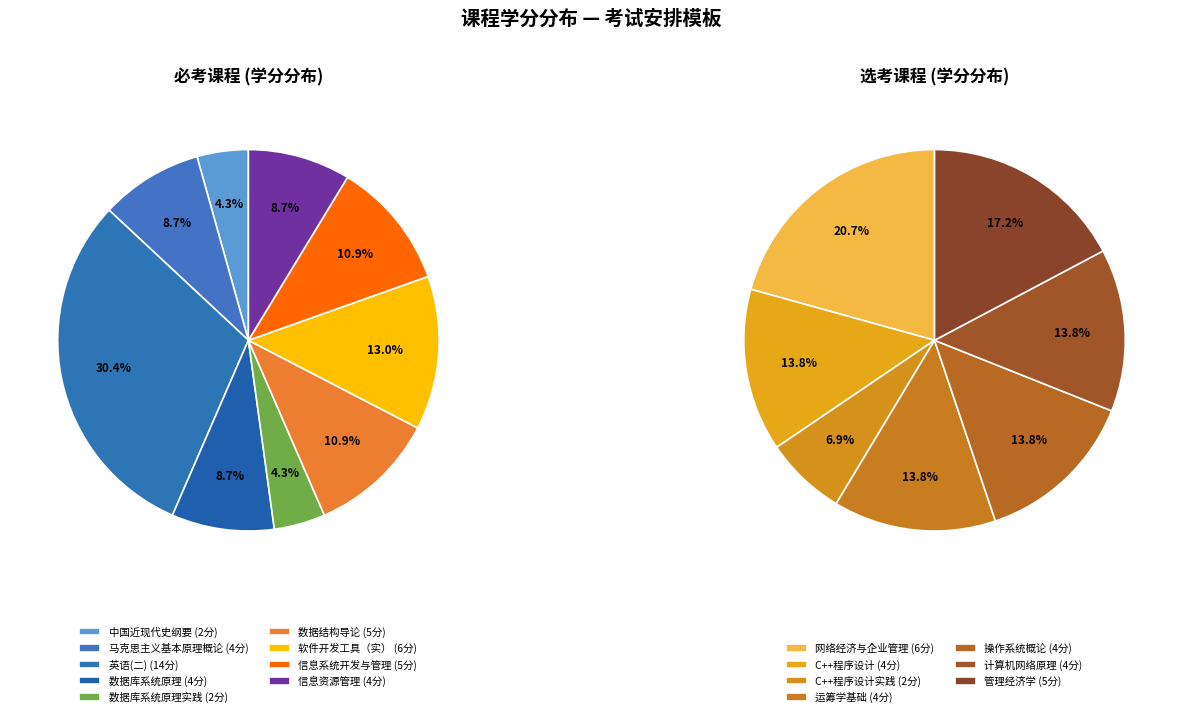

Which slice is the largest?

英语(二)